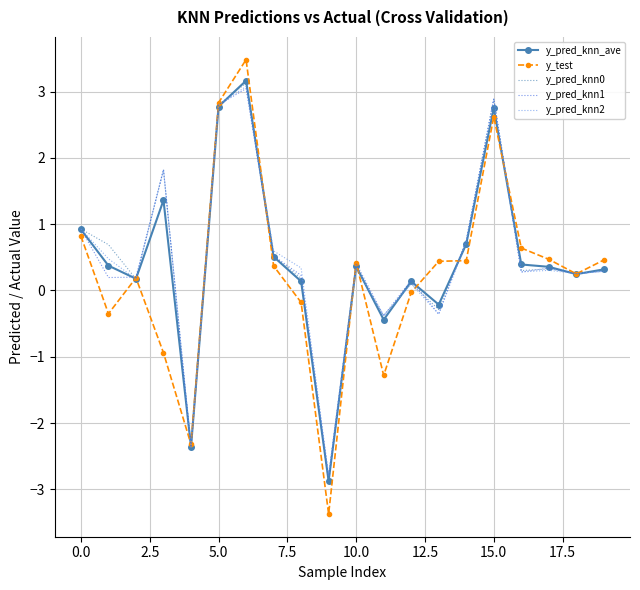

What is the greatest value displayed?

3.5